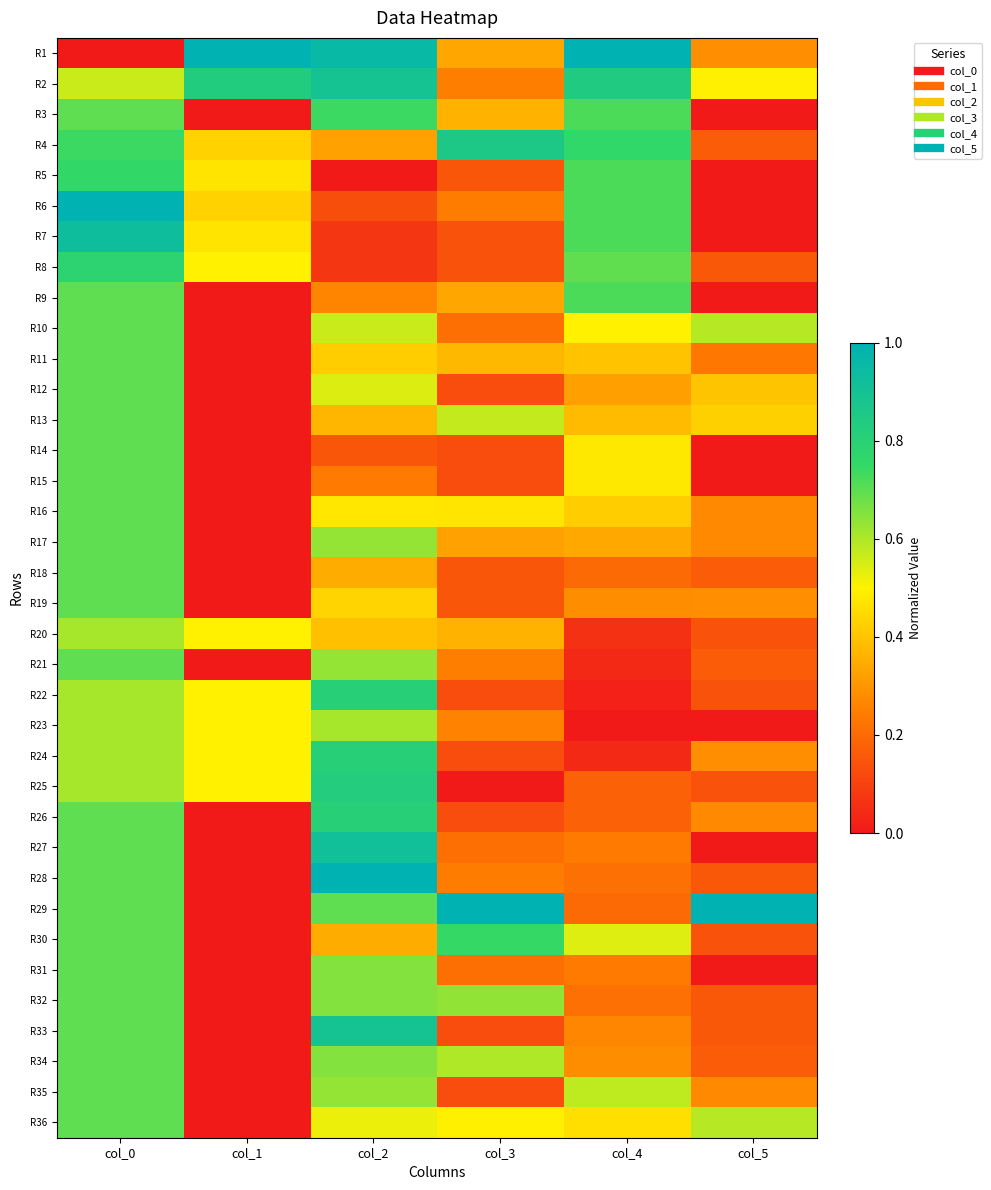

Reading left to right, what are all the values shown in this chart?

R1: col_0=0.0	col_1=1.0	col_2=1.0	col_3=0.3	col_4=1.0	col_5=0.3
R2: col_0=0.6	col_1=0.8	col_2=0.9	col_3=0.2	col_4=0.8	col_5=0.5
R3: col_0=0.7	col_1=0.0	col_2=0.7	col_3=0.4	col_4=0.7	col_5=0.0
R4: col_0=0.7	col_1=0.4	col_2=0.3	col_3=0.9	col_4=0.8	col_5=0.2
R5: col_0=0.8	col_1=0.5	col_2=0.0	col_3=0.1	col_4=0.7	col_5=0.0
R6: col_0=1.0	col_1=0.4	col_2=0.1	col_3=0.2	col_4=0.7	col_5=0.0
R7: col_0=0.9	col_1=0.5	col_2=0.1	col_3=0.1	col_4=0.7	col_5=0.0
R8: col_0=0.8	col_1=0.5	col_2=0.1	col_3=0.1	col_4=0.7	col_5=0.2
R9: col_0=0.7	col_1=0.0	col_2=0.3	col_3=0.3	col_4=0.7	col_5=0.0
R10: col_0=0.7	col_1=0.0	col_2=0.6	col_3=0.2	col_4=0.5	col_5=0.6
R11: col_0=0.7	col_1=0.0	col_2=0.4	col_3=0.4	col_4=0.4	col_5=0.2
R12: col_0=0.7	col_1=0.0	col_2=0.5	col_3=0.1	col_4=0.3	col_5=0.4
R13: col_0=0.7	col_1=0.0	col_2=0.4	col_3=0.6	col_4=0.4	col_5=0.4
R14: col_0=0.7	col_1=0.0	col_2=0.2	col_3=0.1	col_4=0.5	col_5=0.0
R15: col_0=0.7	col_1=0.0	col_2=0.2	col_3=0.1	col_4=0.5	col_5=0.0
R16: col_0=0.7	col_1=0.0	col_2=0.5	col_3=0.5	col_4=0.4	col_5=0.3
R17: col_0=0.7	col_1=0.0	col_2=0.6	col_3=0.3	col_4=0.3	col_5=0.3
R18: col_0=0.7	col_1=0.0	col_2=0.3	col_3=0.1	col_4=0.2	col_5=0.2
R19: col_0=0.7	col_1=0.0	col_2=0.4	col_3=0.1	col_4=0.3	col_5=0.3
R20: col_0=0.6	col_1=0.5	col_2=0.4	col_3=0.4	col_4=0.1	col_5=0.1
R21: col_0=0.7	col_1=0.0	col_2=0.6	col_3=0.2	col_4=0.0	col_5=0.2
R22: col_0=0.6	col_1=0.5	col_2=0.8	col_3=0.1	col_4=0.0	col_5=0.1
R23: col_0=0.6	col_1=0.5	col_2=0.6	col_3=0.3	col_4=0.0	col_5=0.0
R24: col_0=0.6	col_1=0.5	col_2=0.8	col_3=0.1	col_4=0.0	col_5=0.3
R25: col_0=0.6	col_1=0.5	col_2=0.8	col_3=0.0	col_4=0.2	col_5=0.1
R26: col_0=0.7	col_1=0.0	col_2=0.8	col_3=0.1	col_4=0.2	col_5=0.3
R27: col_0=0.7	col_1=0.0	col_2=0.9	col_3=0.2	col_4=0.2	col_5=0.0
R28: col_0=0.7	col_1=0.0	col_2=1.0	col_3=0.2	col_4=0.2	col_5=0.2
R29: col_0=0.7	col_1=0.0	col_2=0.7	col_3=1.0	col_4=0.2	col_5=1.0
R30: col_0=0.7	col_1=0.0	col_2=0.3	col_3=0.7	col_4=0.5	col_5=0.1
R31: col_0=0.7	col_1=0.0	col_2=0.7	col_3=0.2	col_4=0.2	col_5=0.0
R32: col_0=0.7	col_1=0.0	col_2=0.7	col_3=0.6	col_4=0.2	col_5=0.2
R33: col_0=0.7	col_1=0.0	col_2=0.9	col_3=0.1	col_4=0.3	col_5=0.2
R34: col_0=0.7	col_1=0.0	col_2=0.7	col_3=0.6	col_4=0.3	col_5=0.2
R35: col_0=0.7	col_1=0.0	col_2=0.6	col_3=0.1	col_4=0.6	col_5=0.3
R36: col_0=0.7	col_1=0.0	col_2=0.5	col_3=0.5	col_4=0.5	col_5=0.6